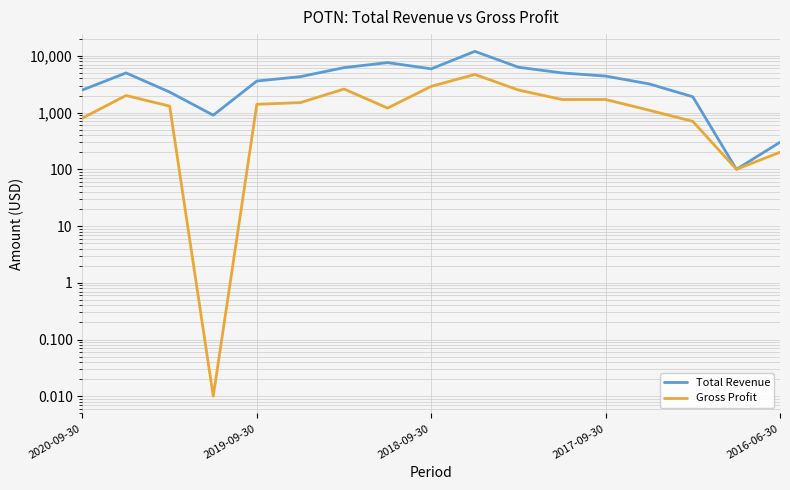

What position from the left is 2018-09-30?

9